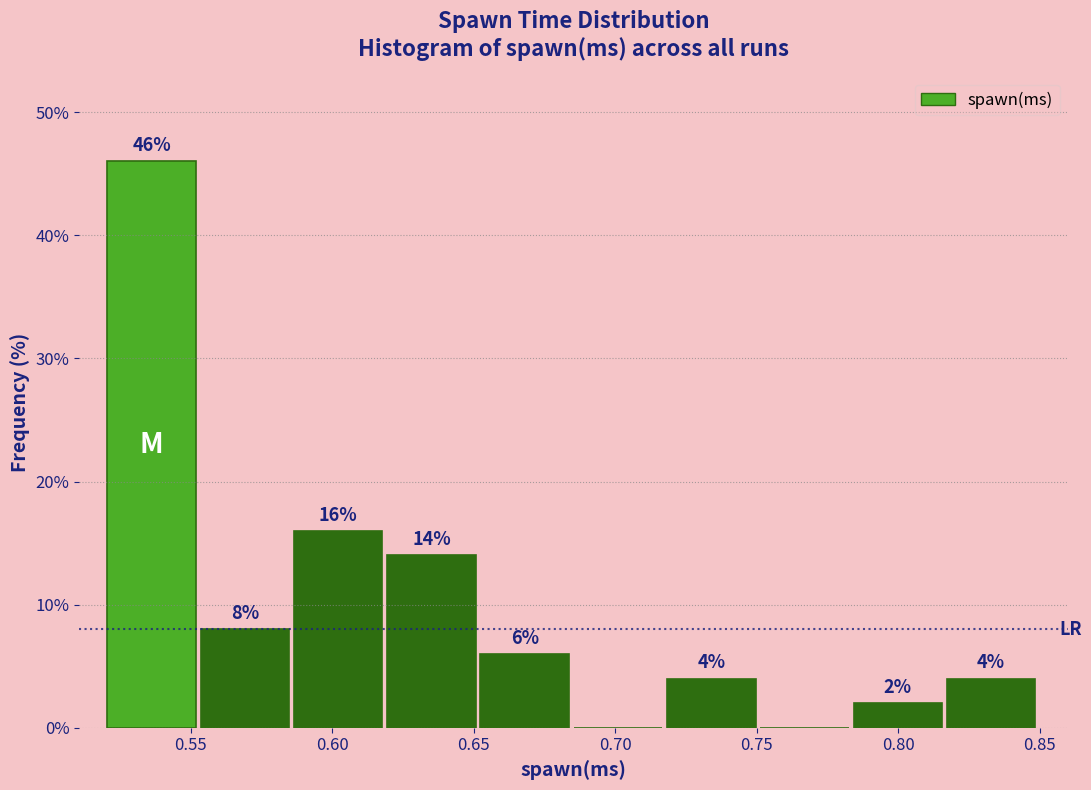

Over which range of the x-axis is the bar tallest?

0.520 to 0.555